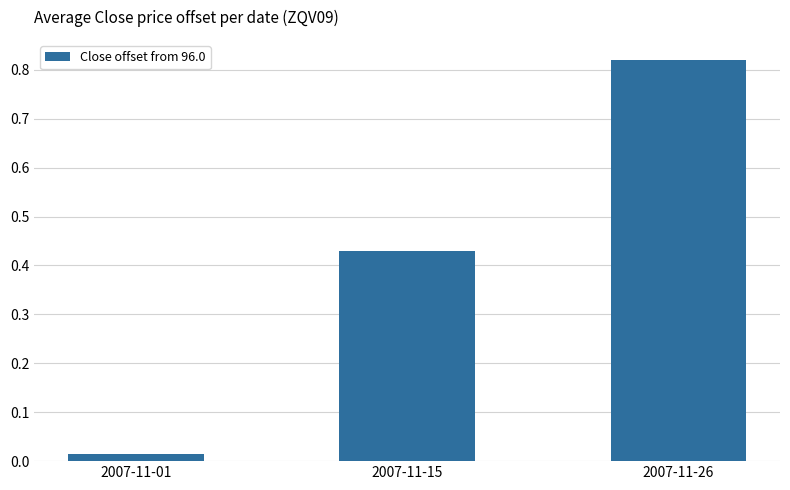

At which category does the chart reach its peak across all series?

2007-11-26